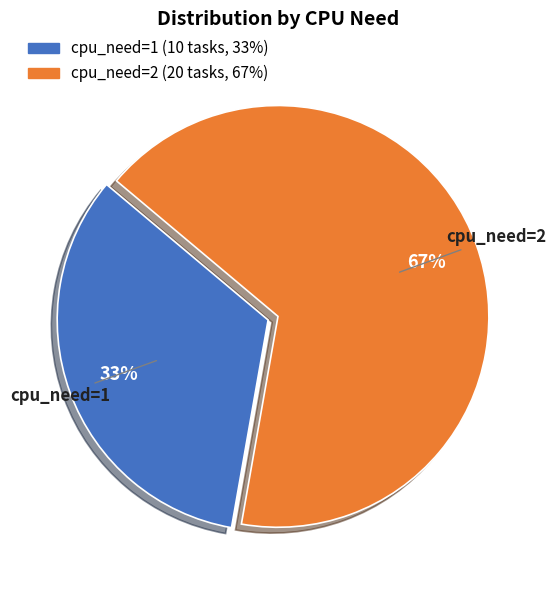

To the nearest percent, what portion does cpu_need=1 represent?

33%